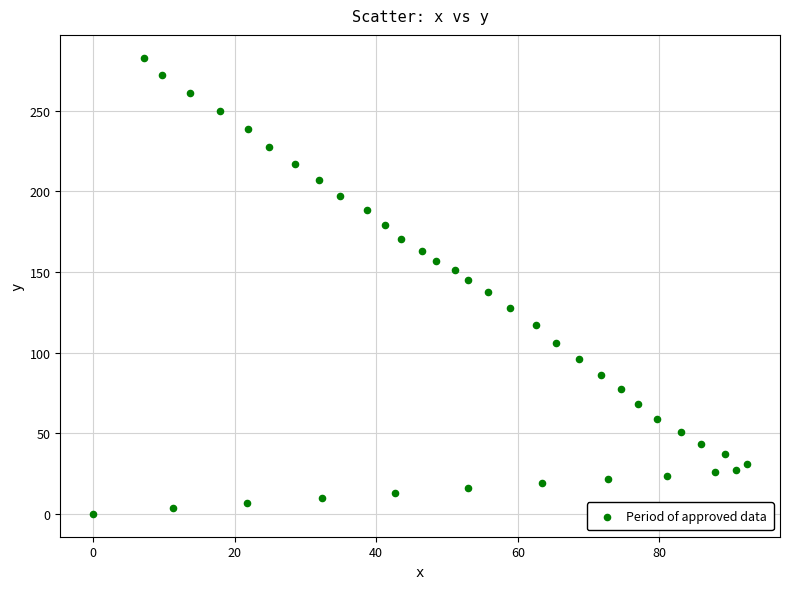

What is the range of Y values (max minus min)?

282.8